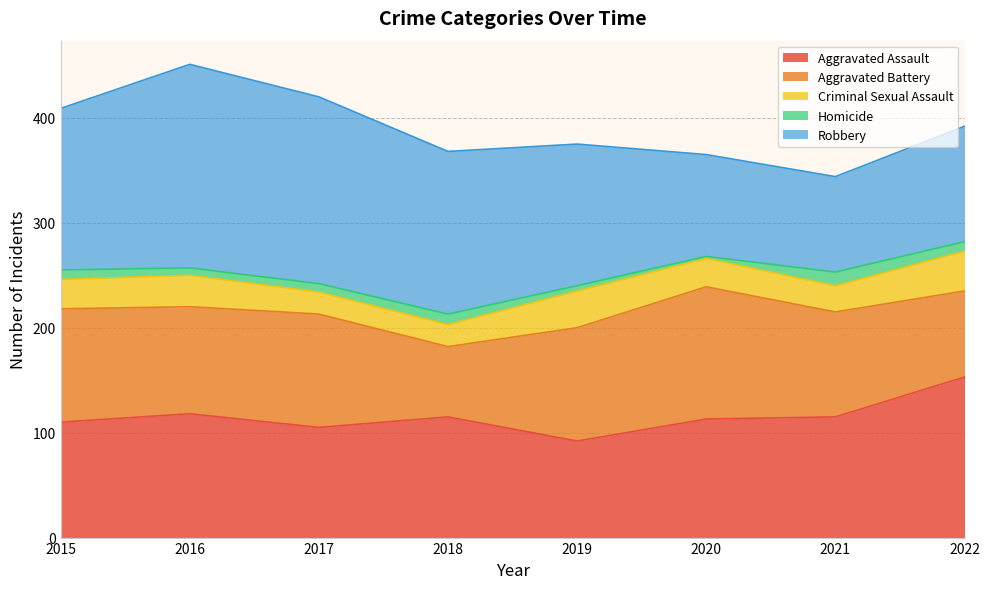

What is the sum of the Criminal Sexual Assault values at 2017 and 2015?

49